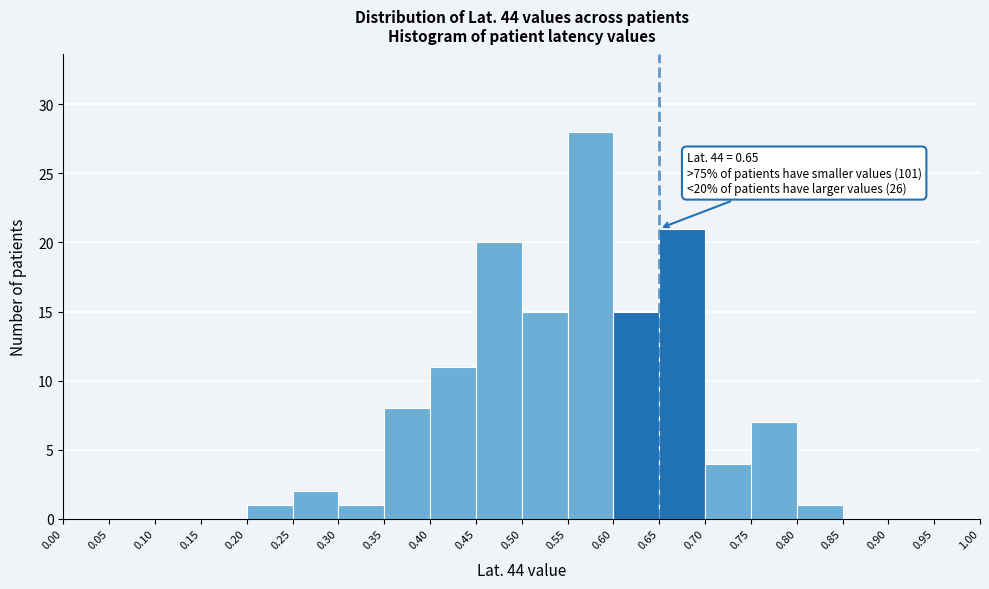

Which range on the x-axis has the tallest bar?

0.55 to 0.60